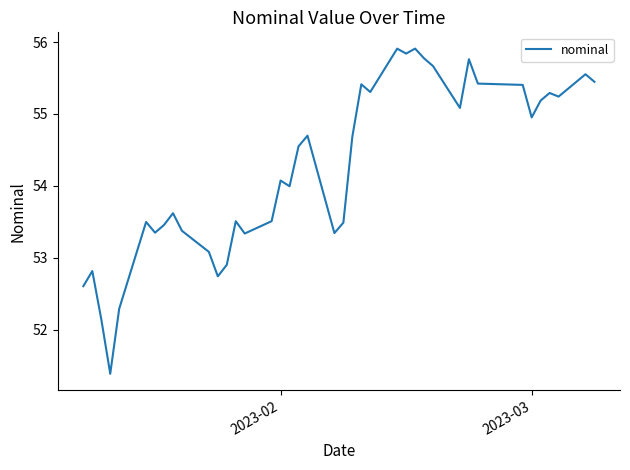

How many lines are shown in the chart?

1